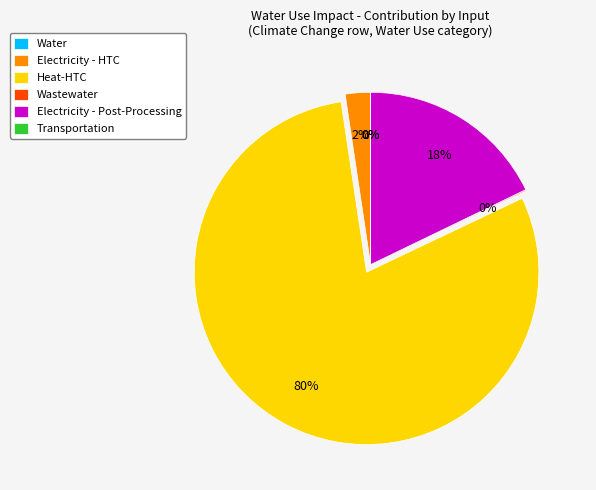

Does any single category account for the majority?

Yes